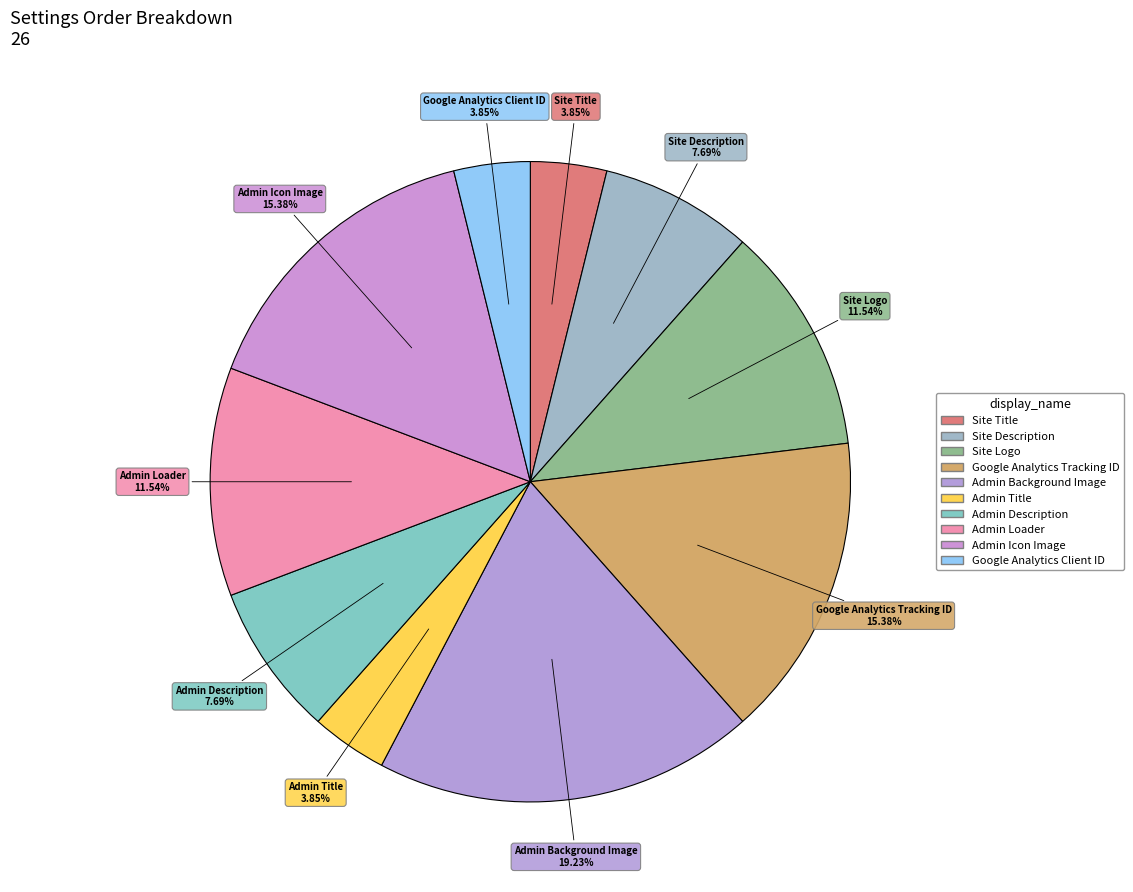

True or false: Admin Description accounts for 17% of the total.

False